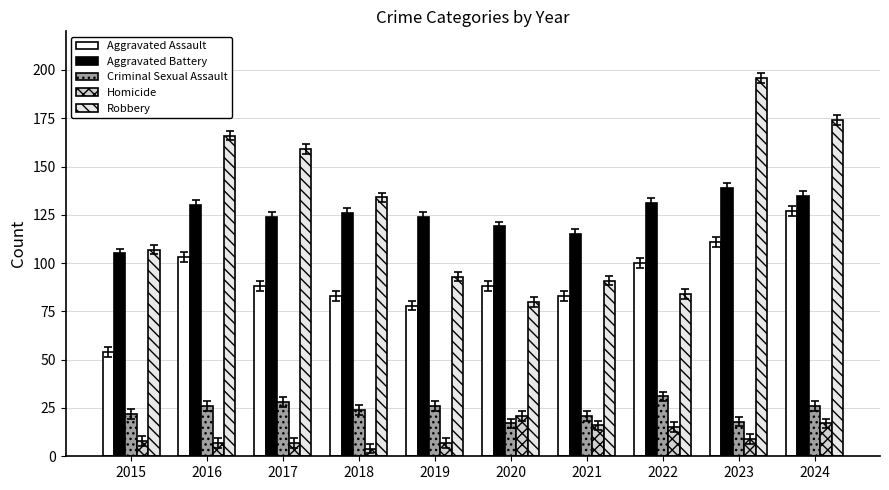

Where is Robbery nearest to the value 138?

2018